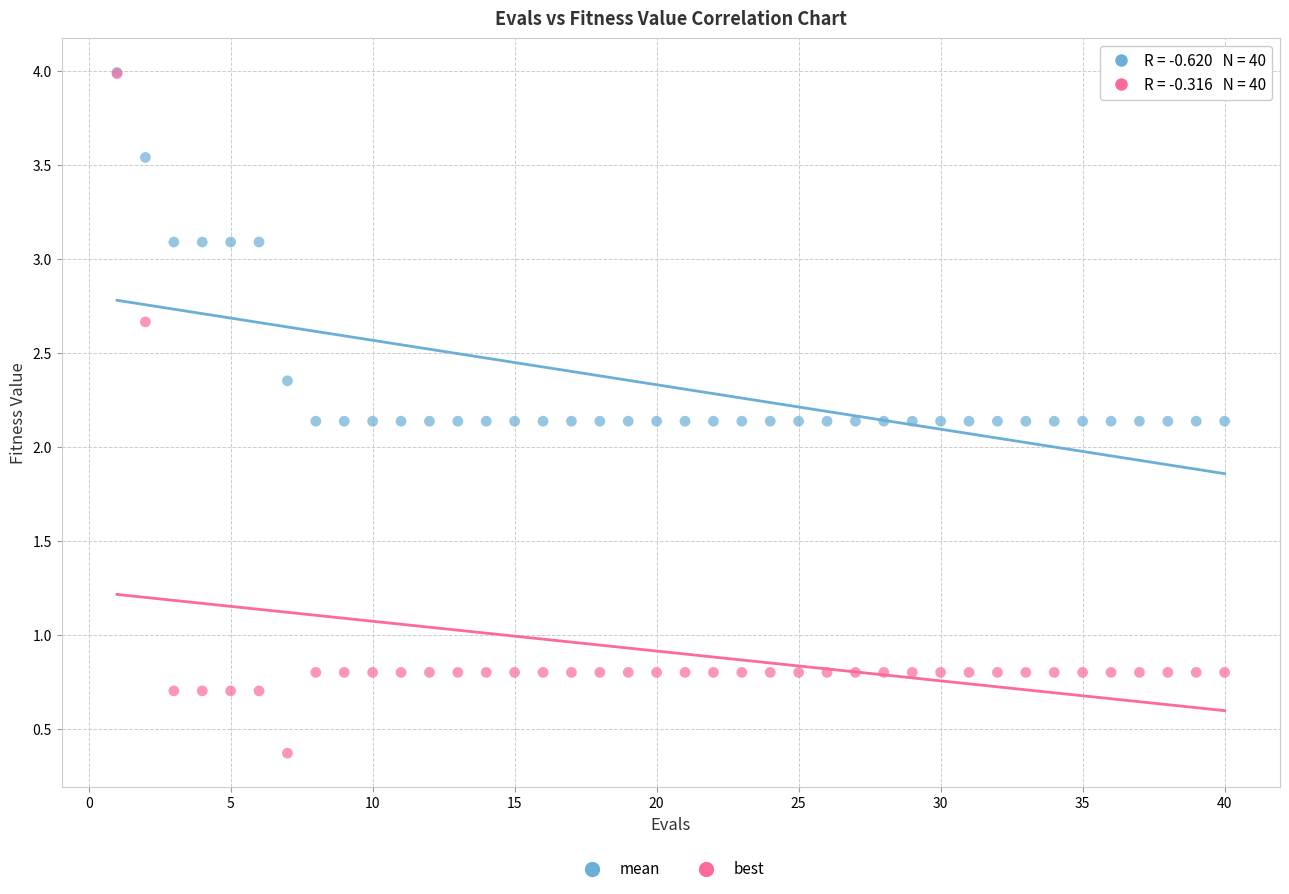

What are all the series names shown in the legend?

mean, best